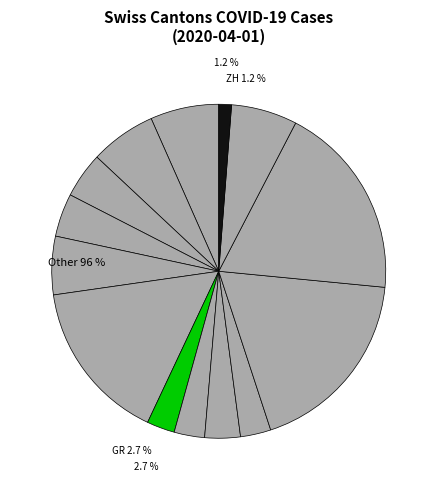

Does AG account for over 50% of the chart?

No